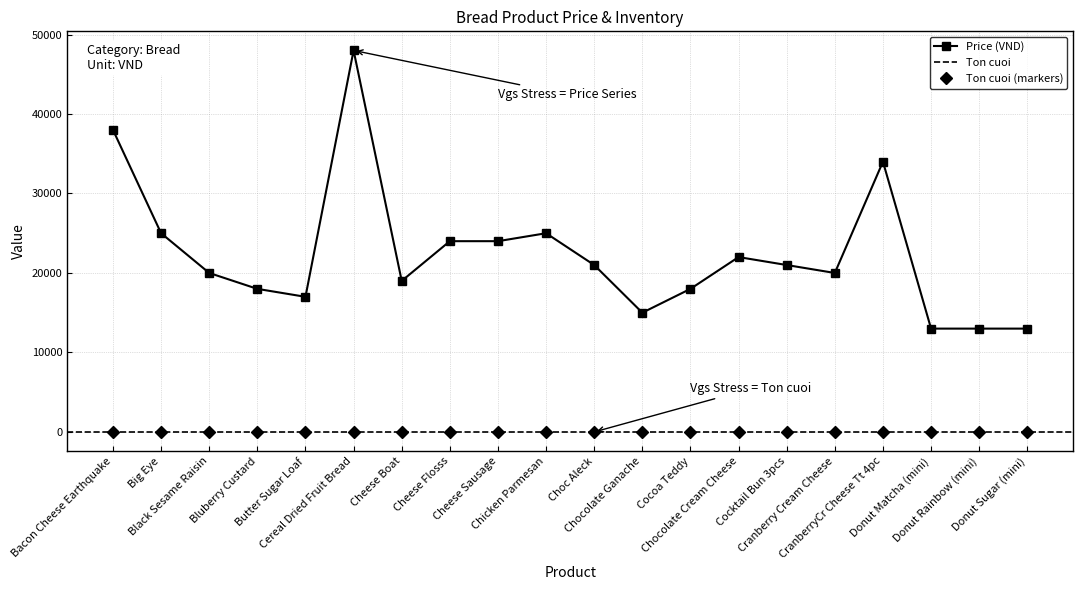

Rank the categories by value from lowest to highest.

Donut Matcha (mini), Donut Rainbow (mini), Donut Sugar (mini), Chocolate Ganache, Butter Sugar Loaf, Bluberry Custard, Cocoa Teddy, Cheese Boat, Black Sesame Raisin, Cranberry Cream Cheese, Choc Aleck, Cocktail Bun 3pcs, Chocolate Cream Cheese, Cheese Flosss, Cheese Sausage, Big Eye, Chicken Parmesan, CranberryCr Cheese Tt 4pc, Bacon Cheese Earthquake, Cereal Dried Fruit Bread